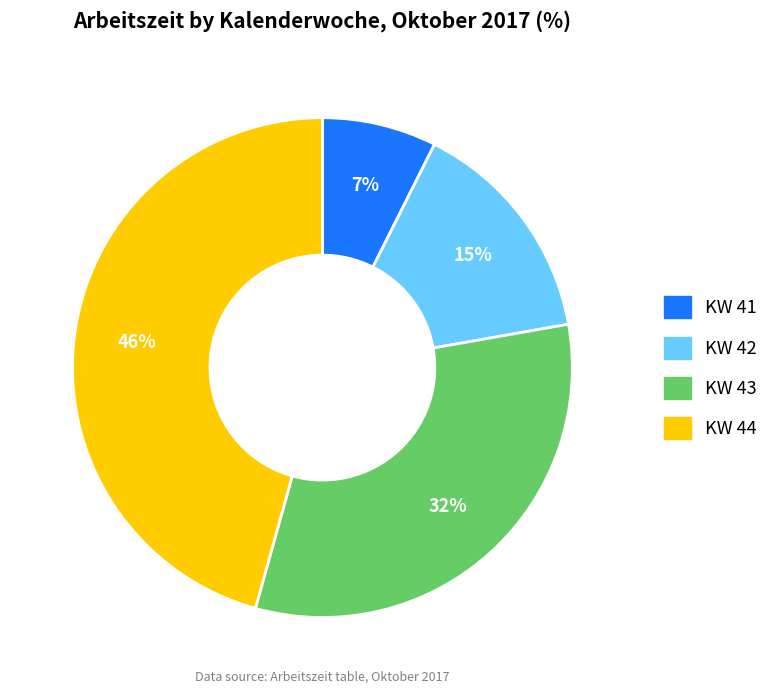

Is there a majority slice in this chart?

No